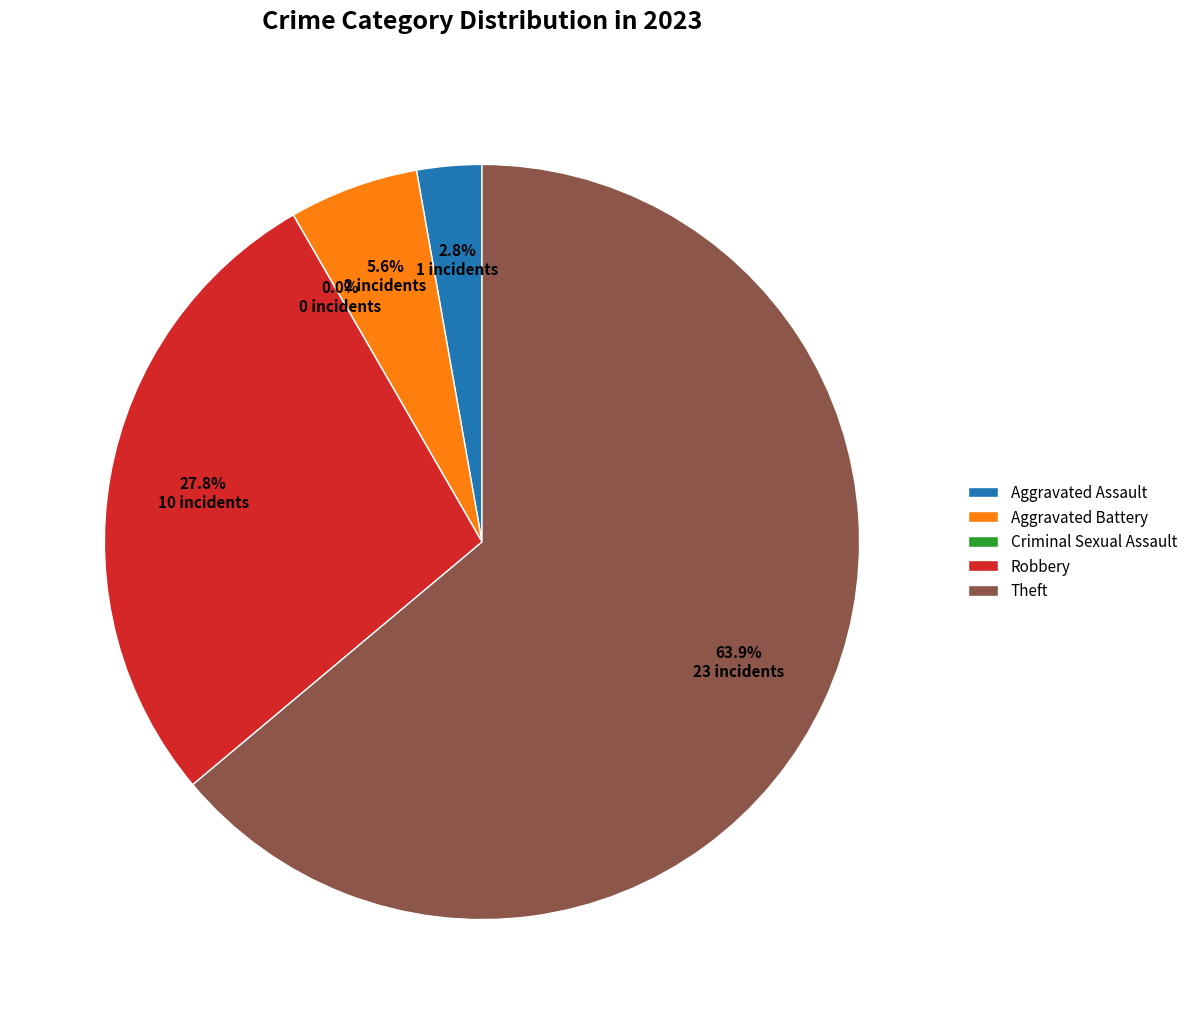

Rank the categories by value from highest to lowest.

Theft, Robbery, Aggravated Battery, Aggravated Assault, Criminal Sexual Assault